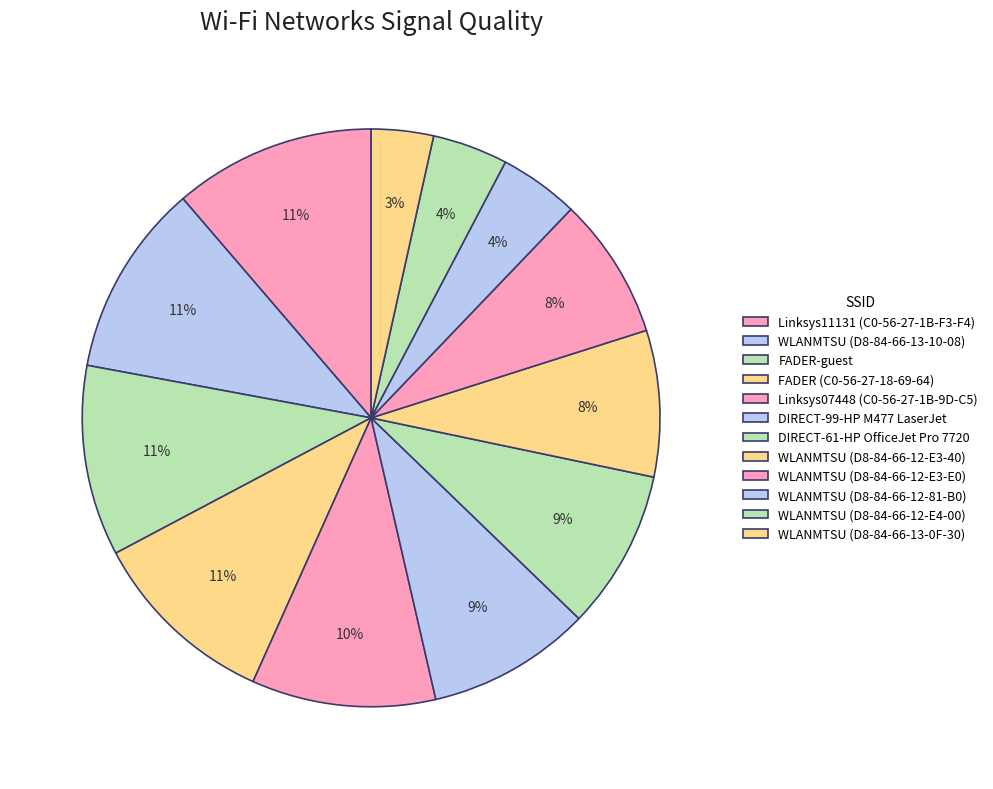

Count the number of slices in the pie.

12